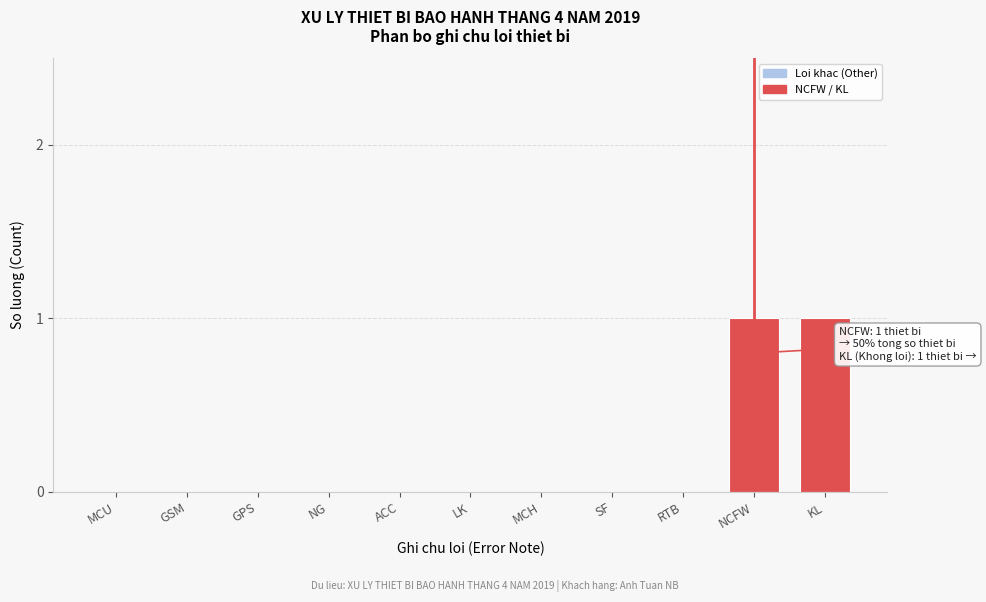

Reading left to right, transcribe all the data shown in this chart.

MCU=0	GSM=0	GPS=0	NG=0	ACC=0	LK=0	MCH=0	SF=0	RTB=0	NCFW=1	KL=1